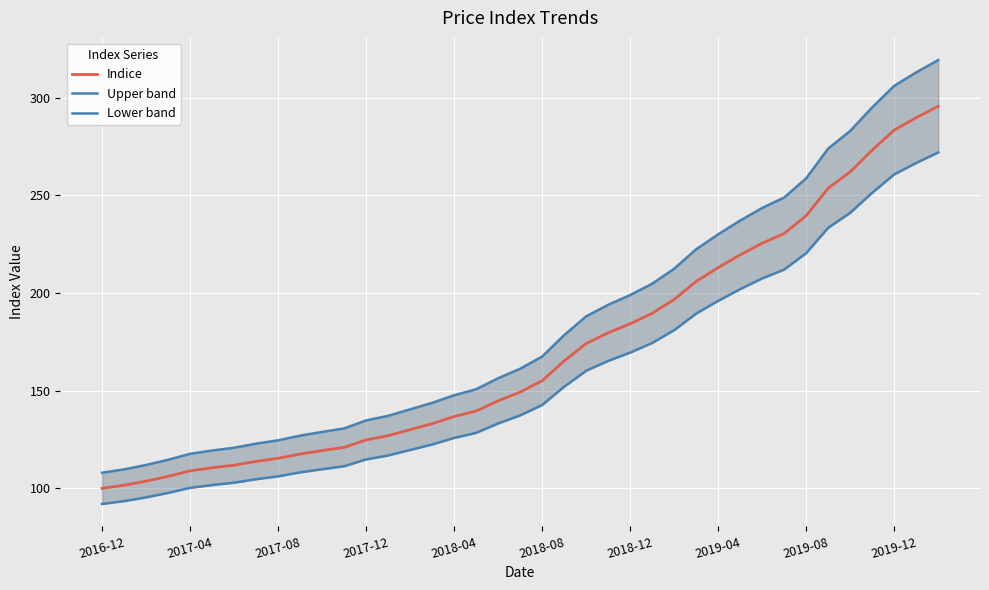

True or false: Lower band and Indice intersect in this chart.

False